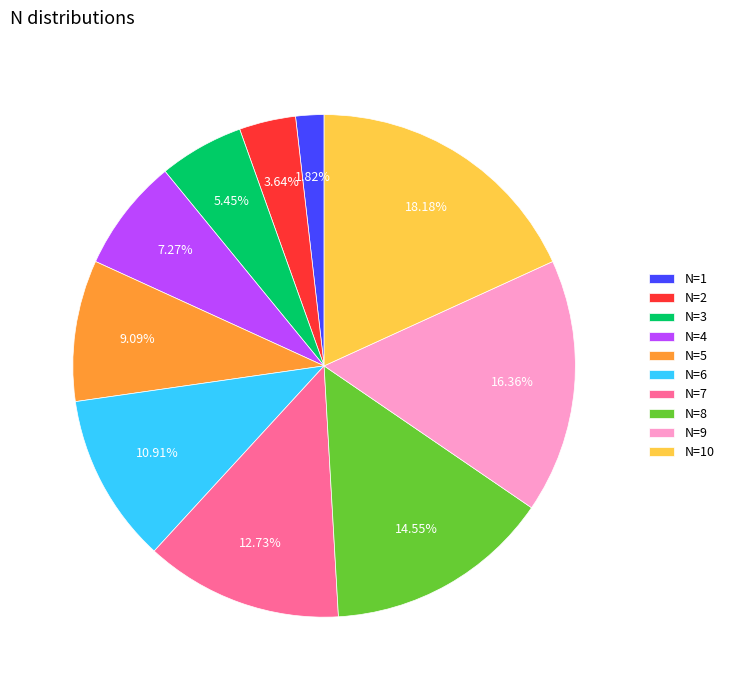

What percentage is the N=3 slice, to the nearest percent?

5%